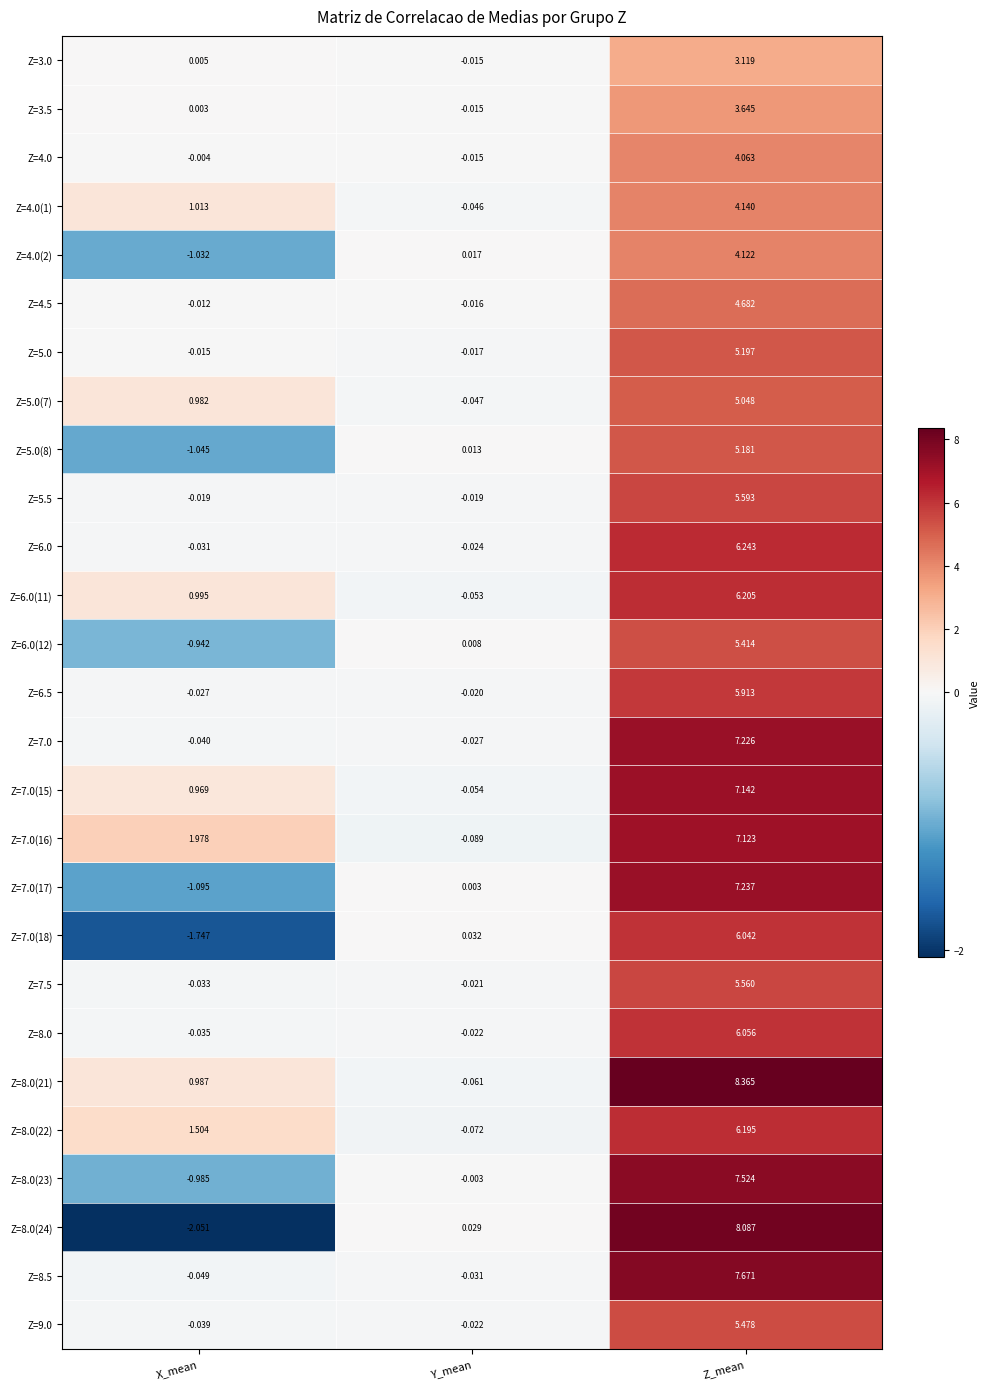

At which label does Z=7.0(16) reach its minimum?

Y_mean